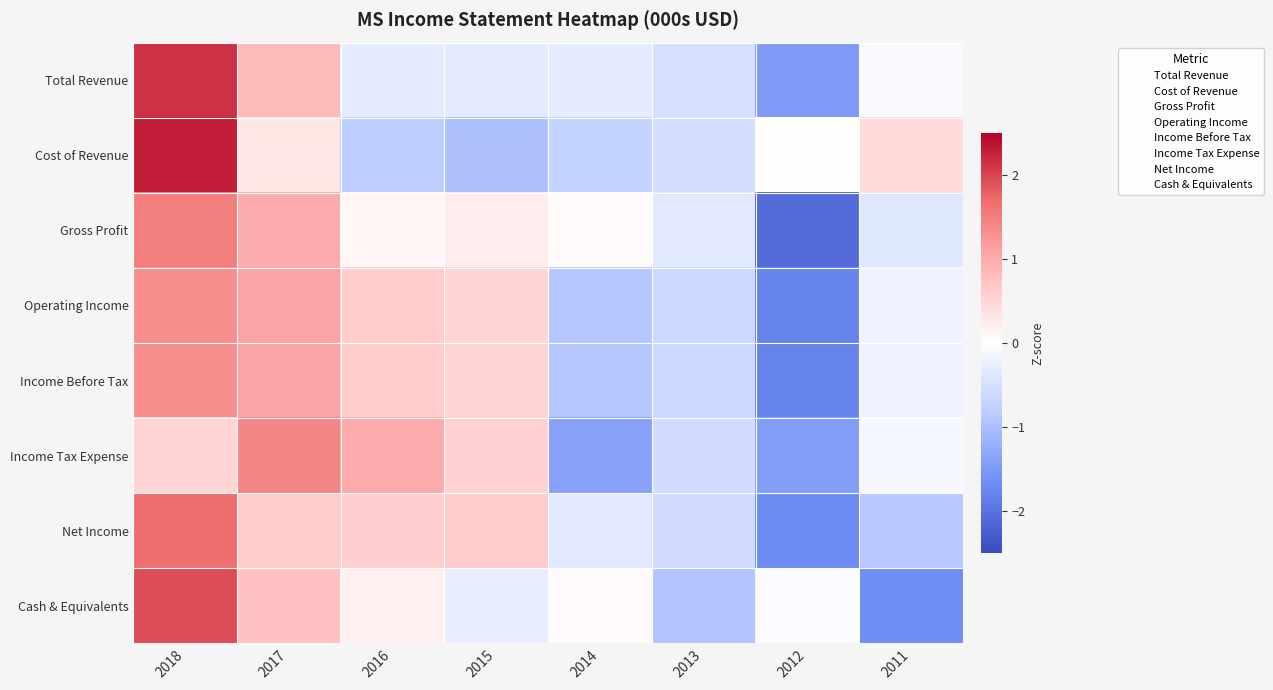

Which series has the largest range (max minus min)?

Total Revenue